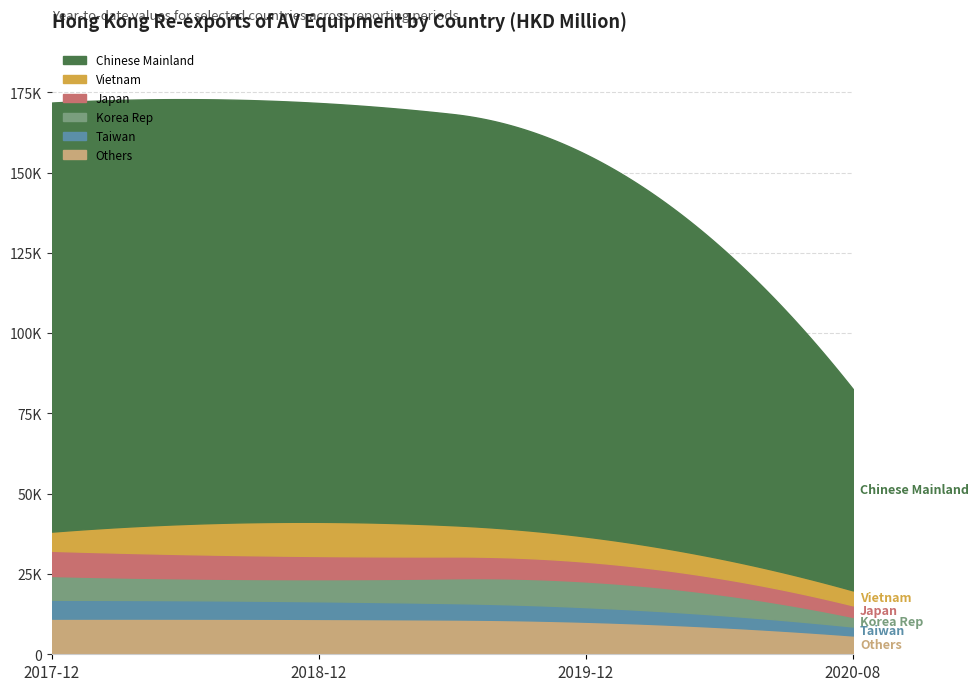

Is it true that 201812 HKD M equals 1080.9 at INDONESIA?

False